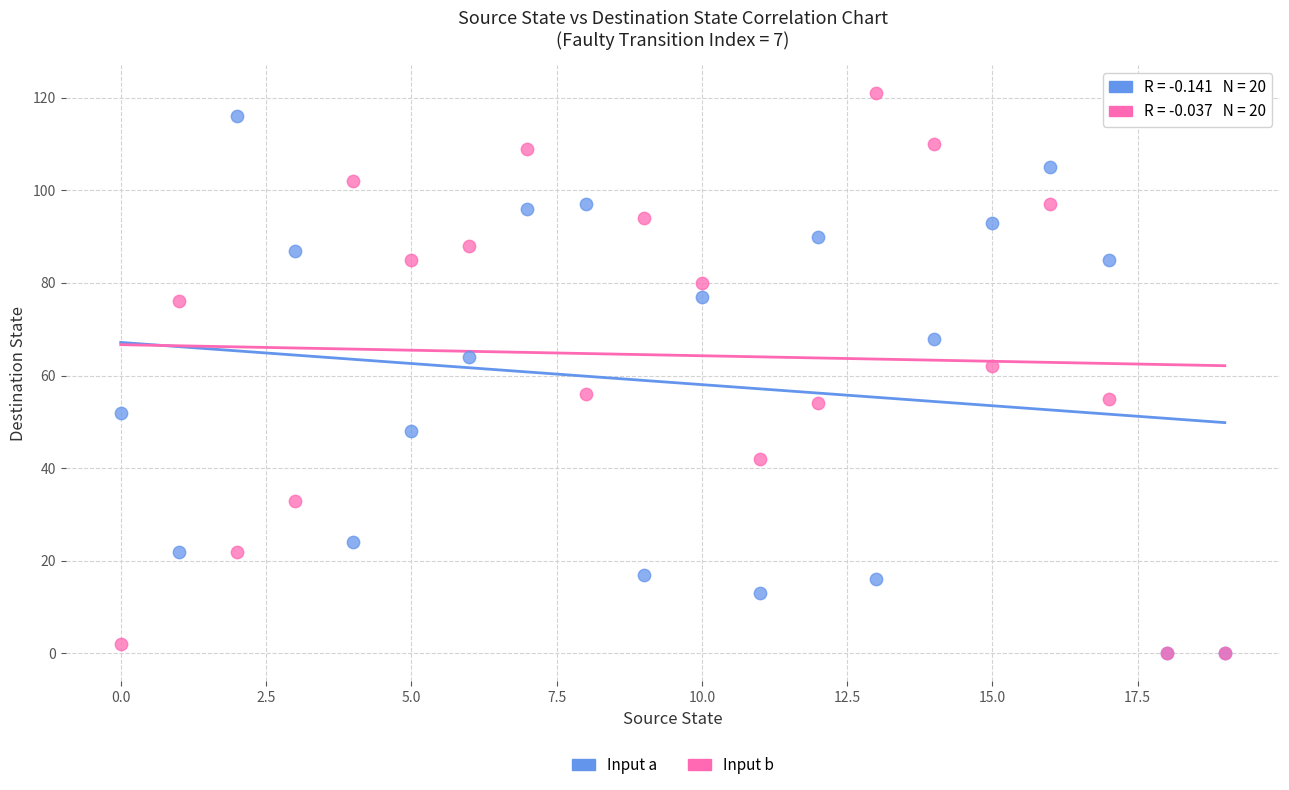

In the Input b series, what Y value is closest to 60?

62